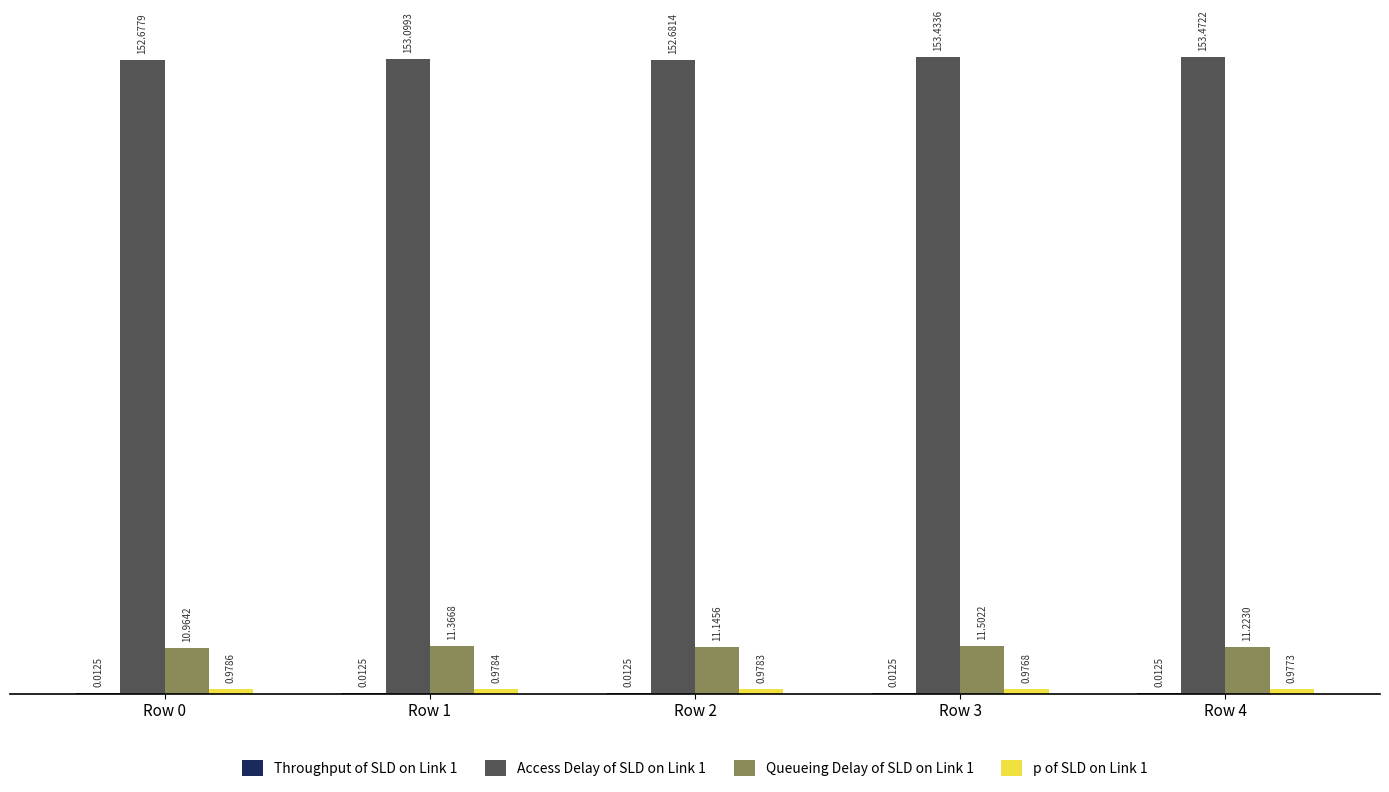

Which label corresponds to the largest value in the chart?

Row 4